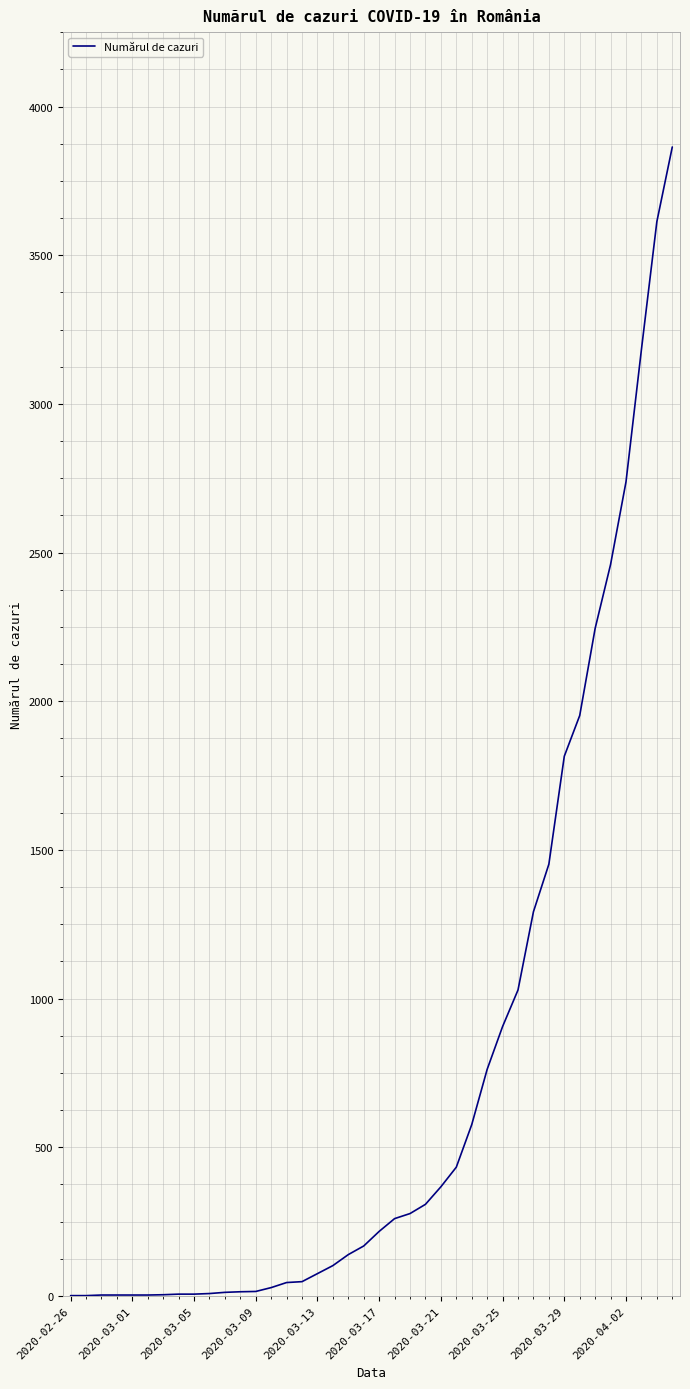

What is the difference between the maximum and minimum values?

3863